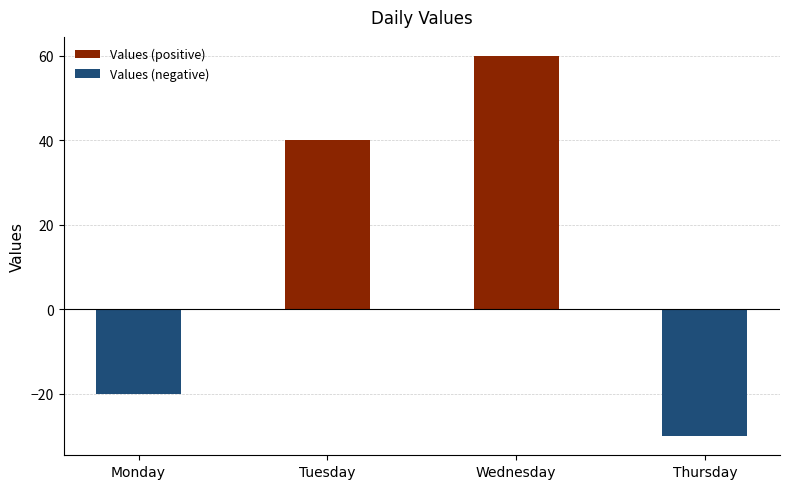

Which category has the lowest value in the Values (positive) series?

Monday